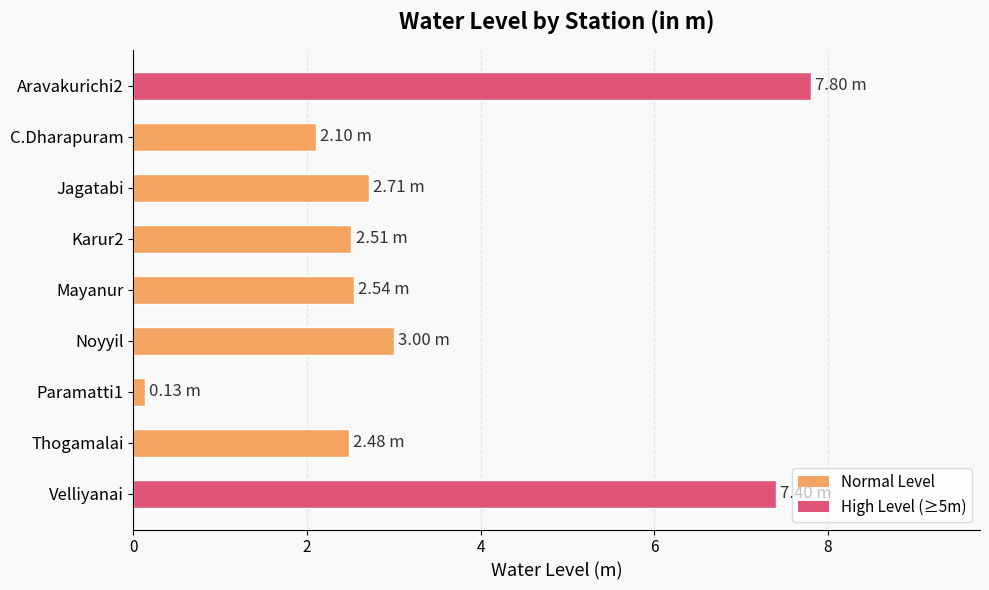

Between Thogamalai and Aravakurichi2, which is larger?

Aravakurichi2